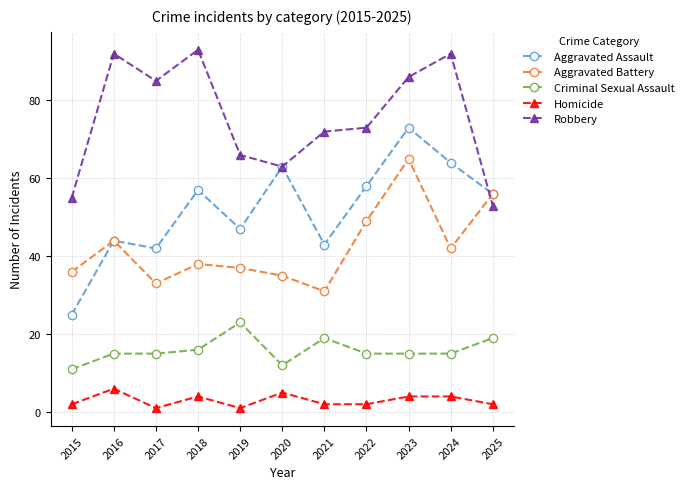

Reading left to right, extract all data points from this chart.

Aggravated Assault: 25	44	42	57	47	63	43	58	73	64	56
Aggravated Battery: 36	44	33	38	37	35	31	49	65	42	56
Criminal Sexual Assault: 11	15	15	16	23	12	19	15	15	15	19
Homicide: 2	6	1	4	1	5	2	2	4	4	2
Robbery: 55	92	85	93	66	63	72	73	86	92	53